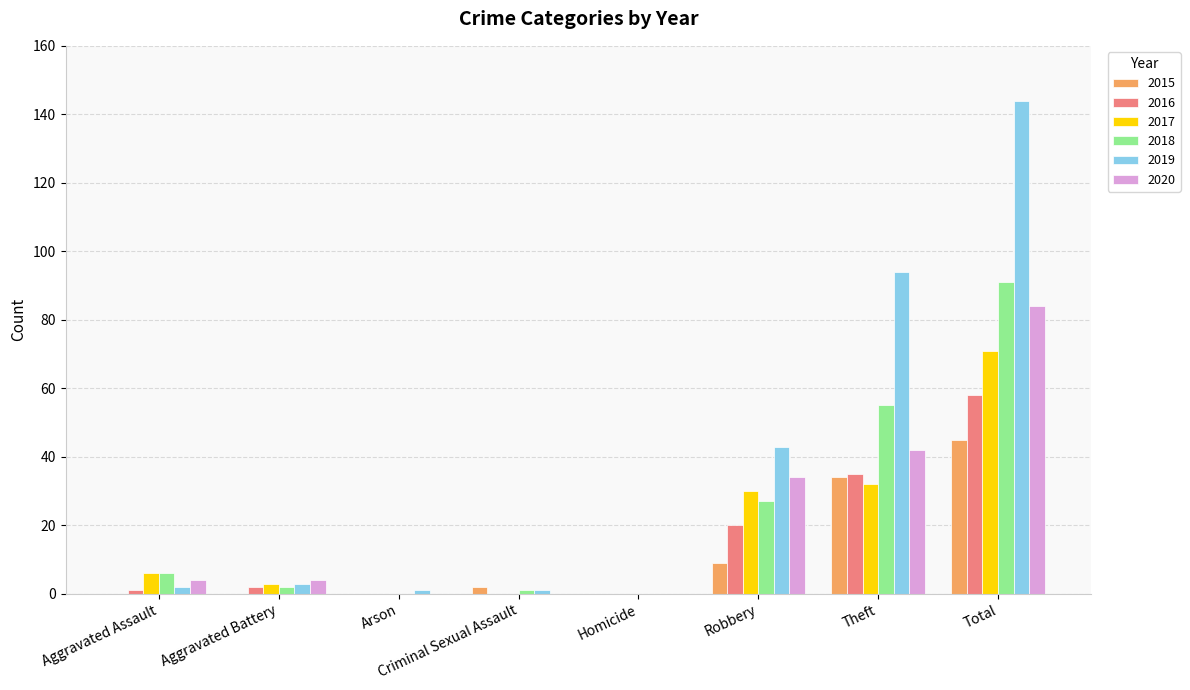

How many groups of bars are there?

8